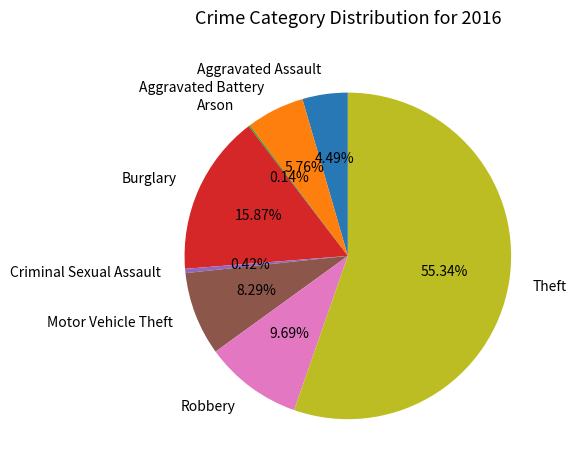

To the nearest percent, what is the combined percentage of Aggravated Assault and Robbery?

14%